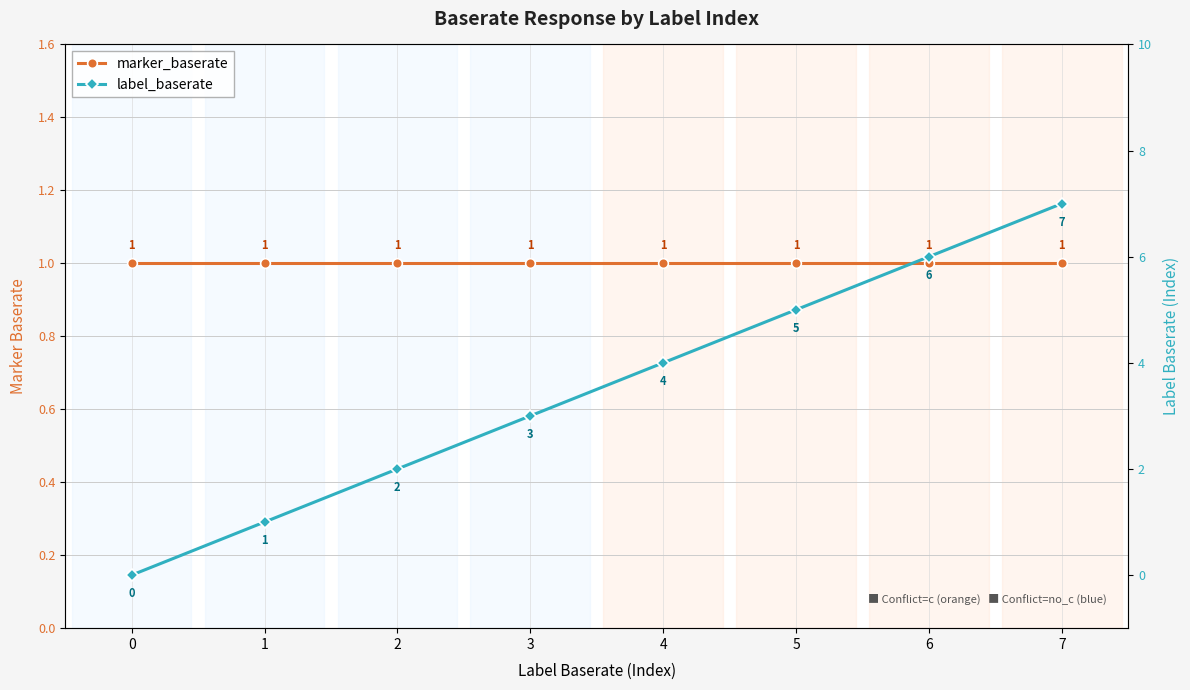

Between 0 and 6, which series saw the biggest shift?

label_baserate